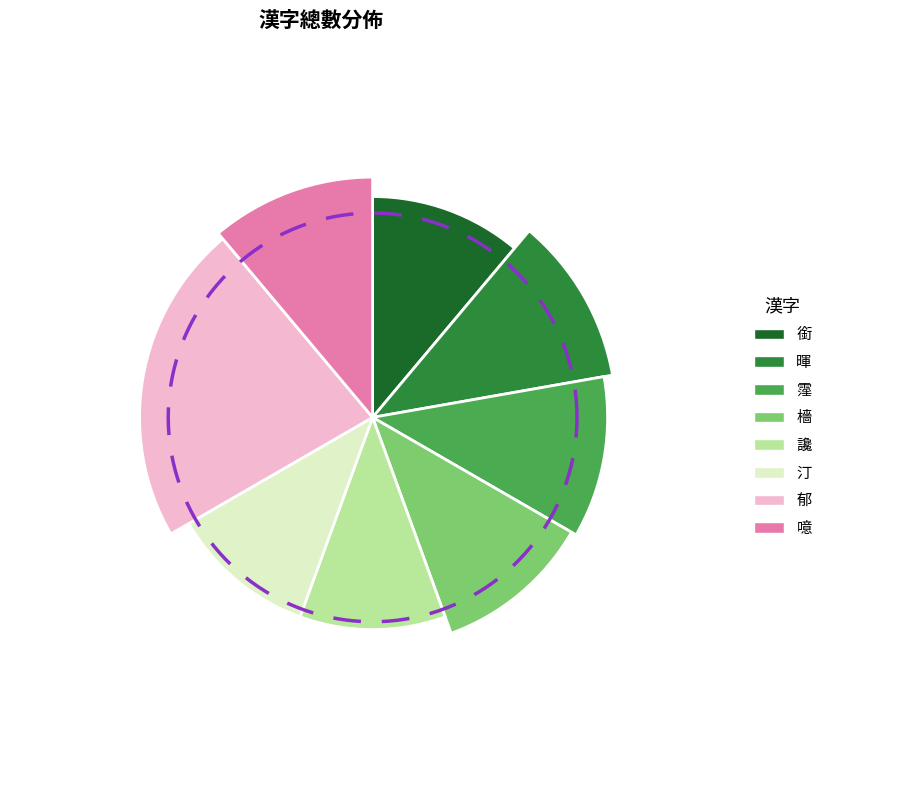

Is the sum of 檣 and 銜 greater than half?

No